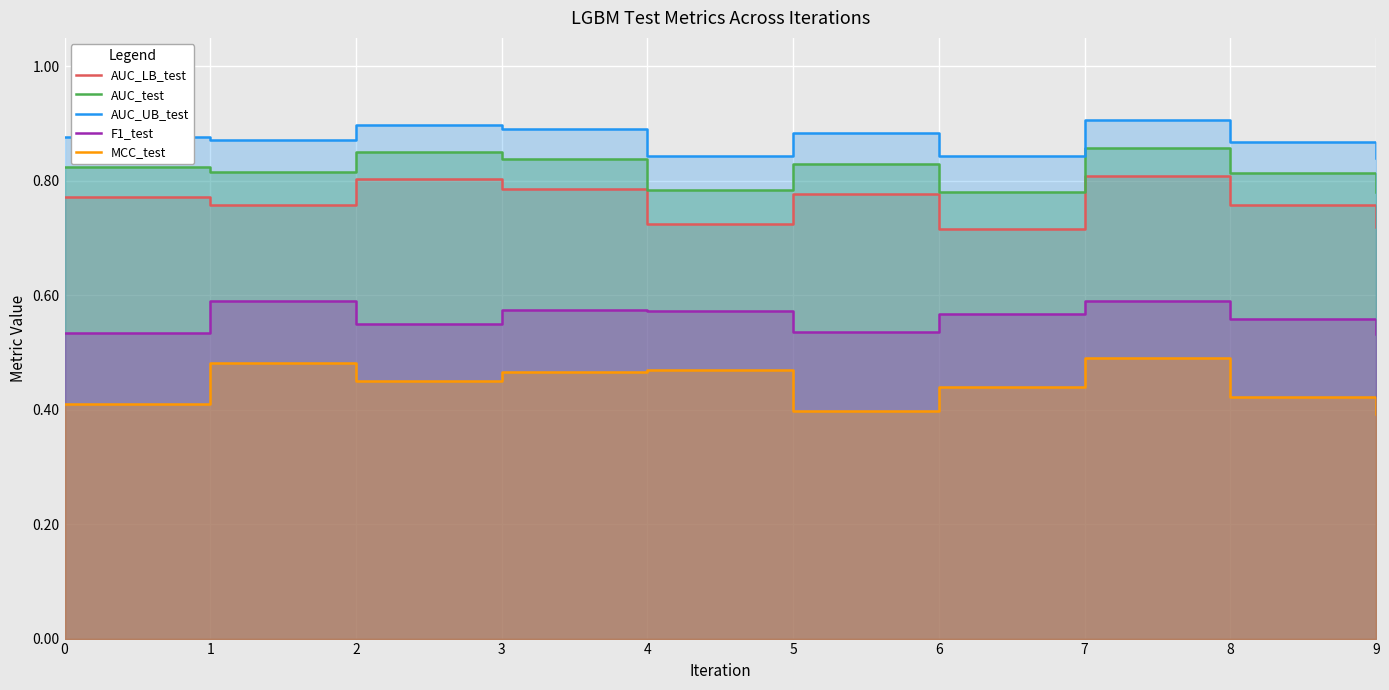

Reading left to right, extract all data points from this chart.

AUC_LB_test: 0.8	0.8	0.8	0.8	0.7	0.8	0.7	0.8	0.8	0.7
AUC_test: 0.8	0.8	0.9	0.8	0.8	0.8	0.8	0.9	0.8	0.8
AUC_UB_test: 0.9	0.9	0.9	0.9	0.8	0.9	0.8	0.9	0.9	0.8
F1_test: 0.5	0.6	0.6	0.6	0.6	0.5	0.6	0.6	0.6	0.5
MCC_test: 0.4	0.5	0.4	0.5	0.5	0.4	0.4	0.5	0.4	0.4